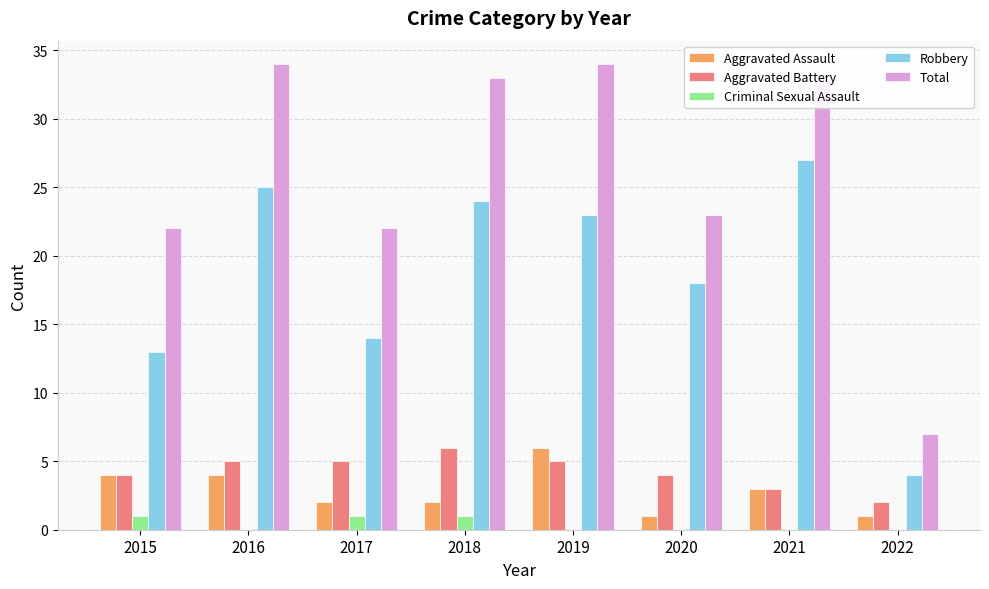

Is the value of Aggravated Assault at 2018 greater than the value of Total at 2017?

No